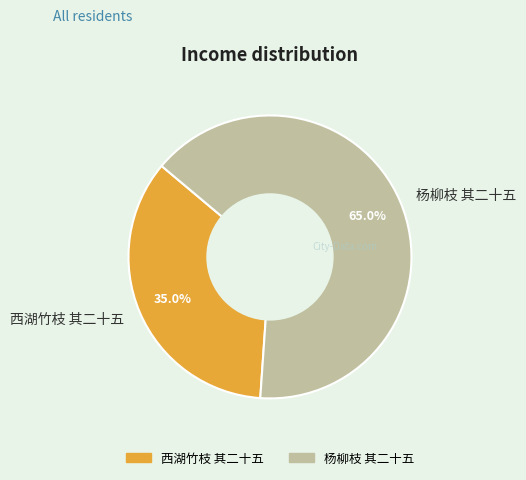

Is the sum of 杨柳枝 其二十五 and 西湖竹枝 其二十五 greater than half?

Yes